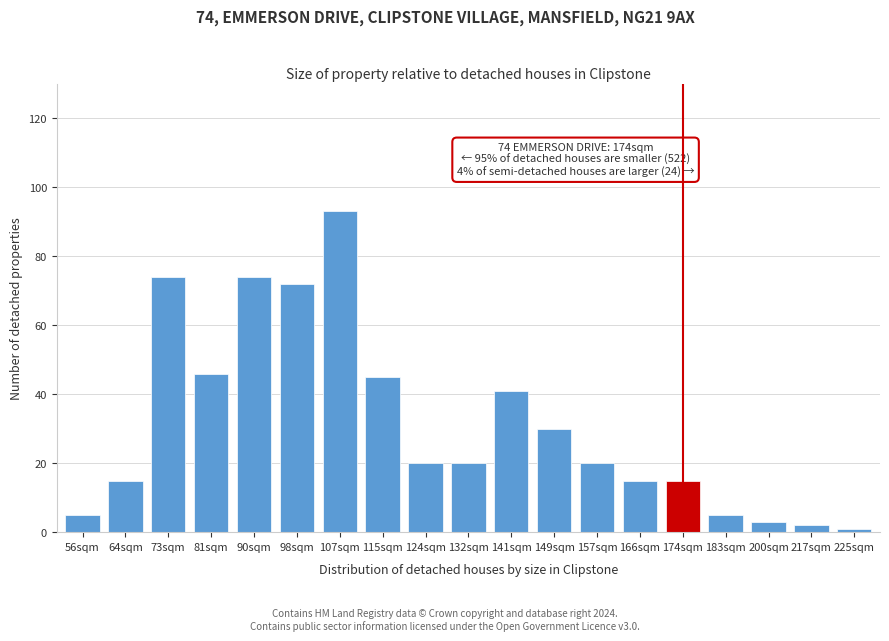

Reading right to left, transcribe all the data shown in this chart.

225sqm=1	217sqm=2	200sqm=3	183sqm=5	174sqm=15	166sqm=15	157sqm=20	149sqm=30	141sqm=41	132sqm=20	124sqm=20	115sqm=45	107sqm=93	98sqm=72	90sqm=74	81sqm=46	73sqm=74	64sqm=15	56sqm=5